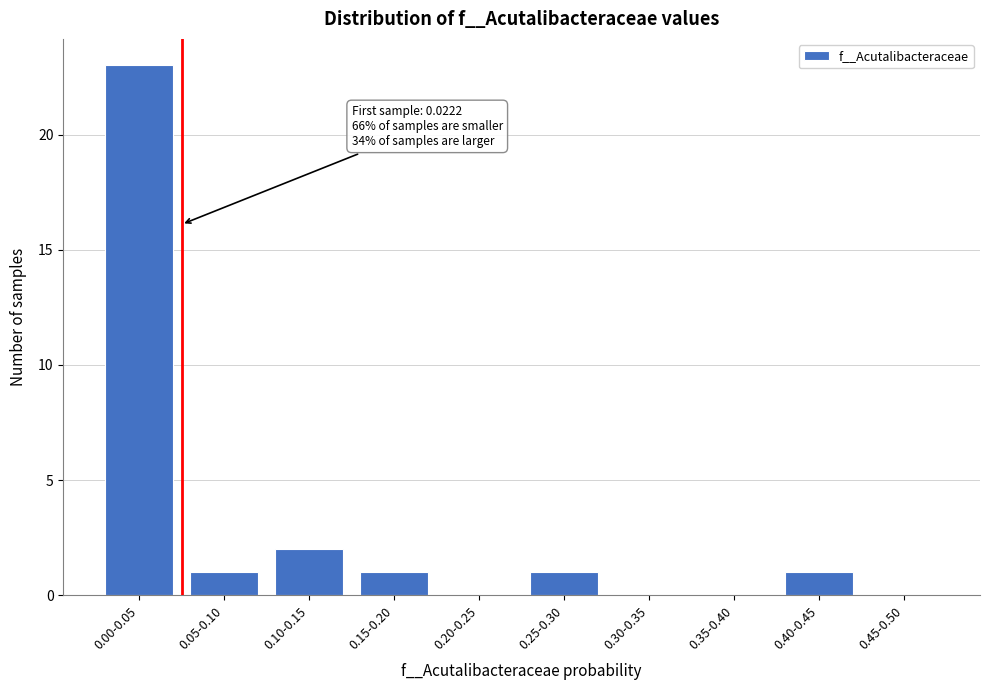

Reading right to left, transcribe all the data shown in this chart.

0.45-0.50=0	0.40-0.45=1	0.35-0.40=0	0.30-0.35=0	0.25-0.30=1	0.20-0.25=0	0.15-0.20=1	0.10-0.15=2	0.05-0.10=1	0.00-0.05=23